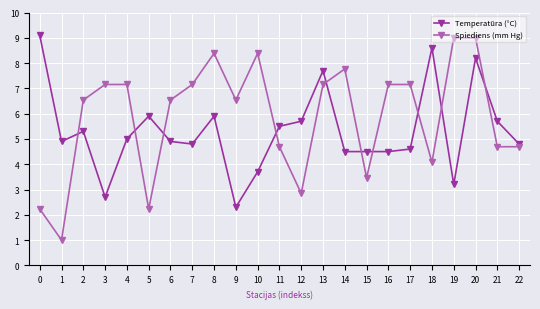

Is the value of Temperatūra (°C) at 10 greater than the value of Spiediens (mm Hg) at 16?

No